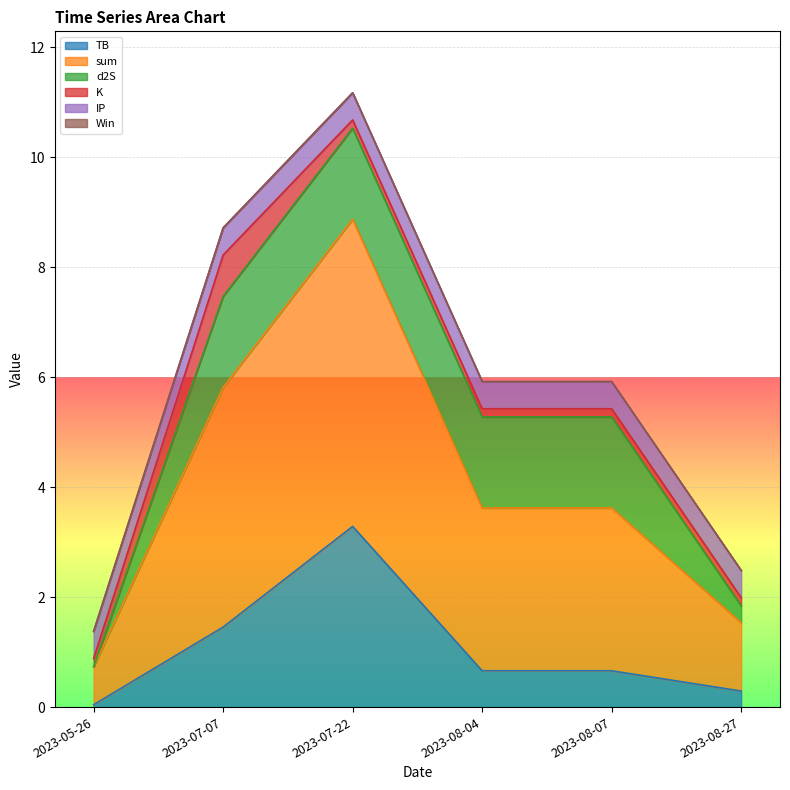

The IP series shows 0.5 at 2023-08-07. True or false?

True